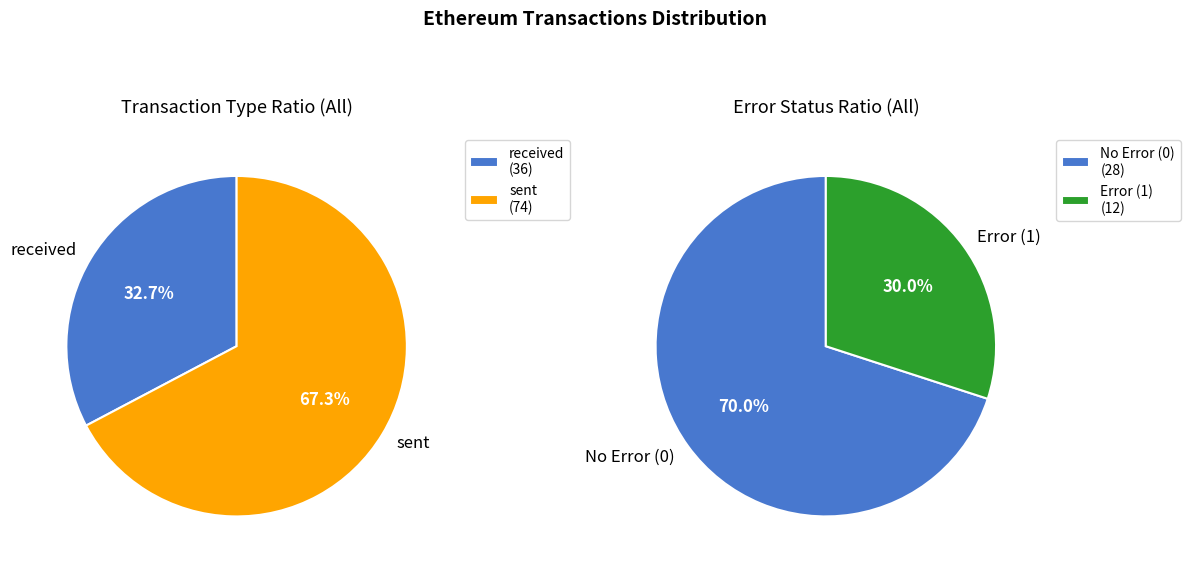

What percentage is NOT represented by sent?

32.7%